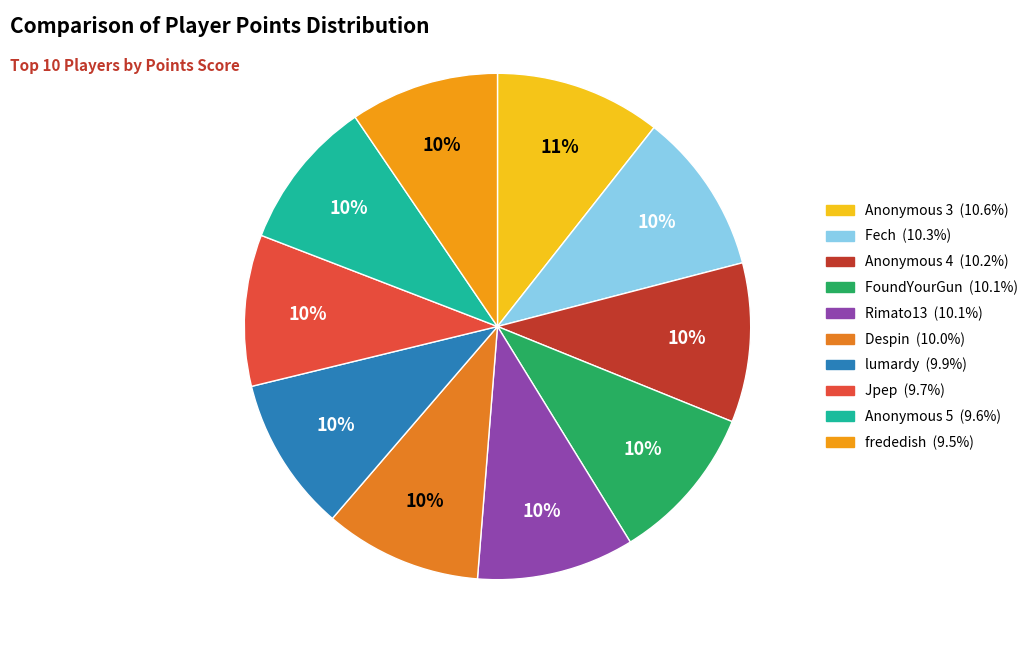

How many segments does this pie chart have?

10